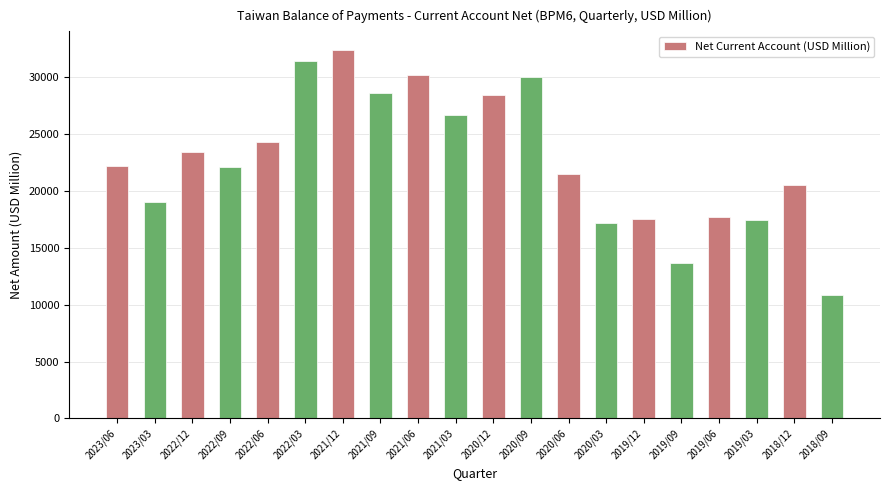

The value at 2022/09 is 22124. True or false?

True